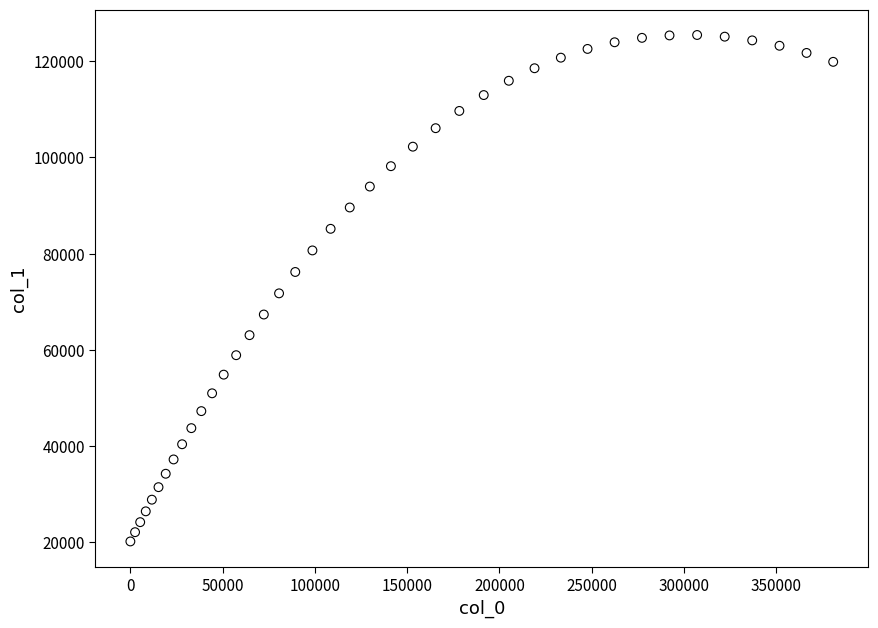

What is the range of X values (max minus min)?

380899.7